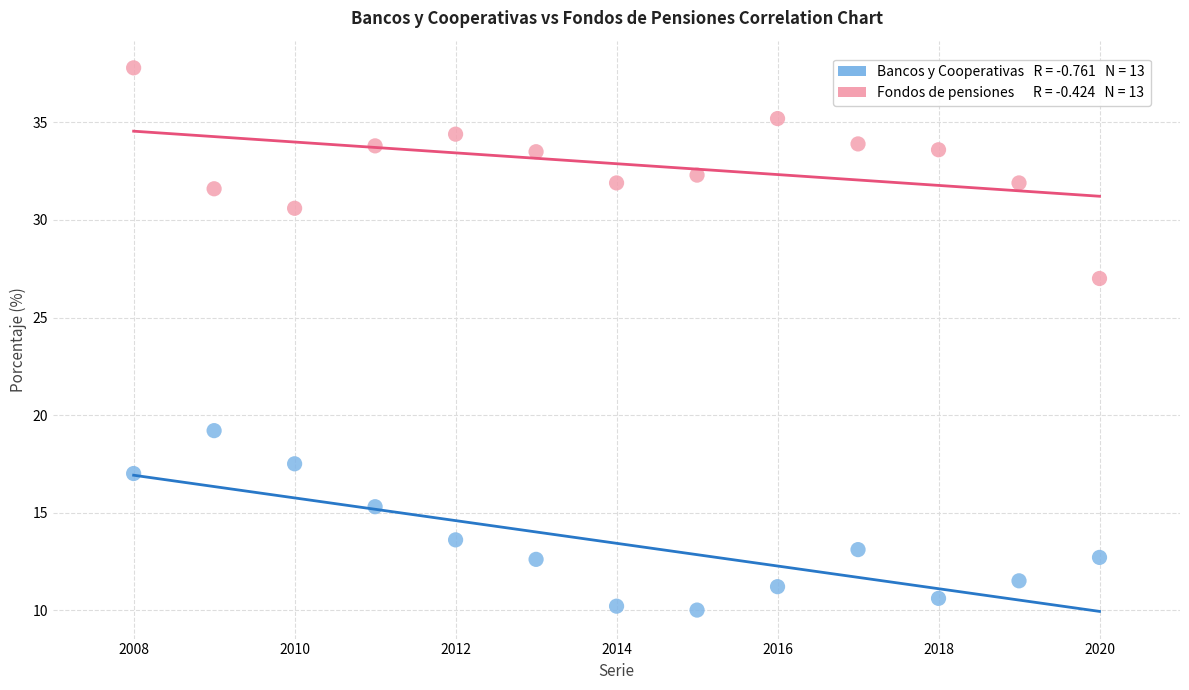

Across all data points, what is the range of X values (max minus min)?

12.0